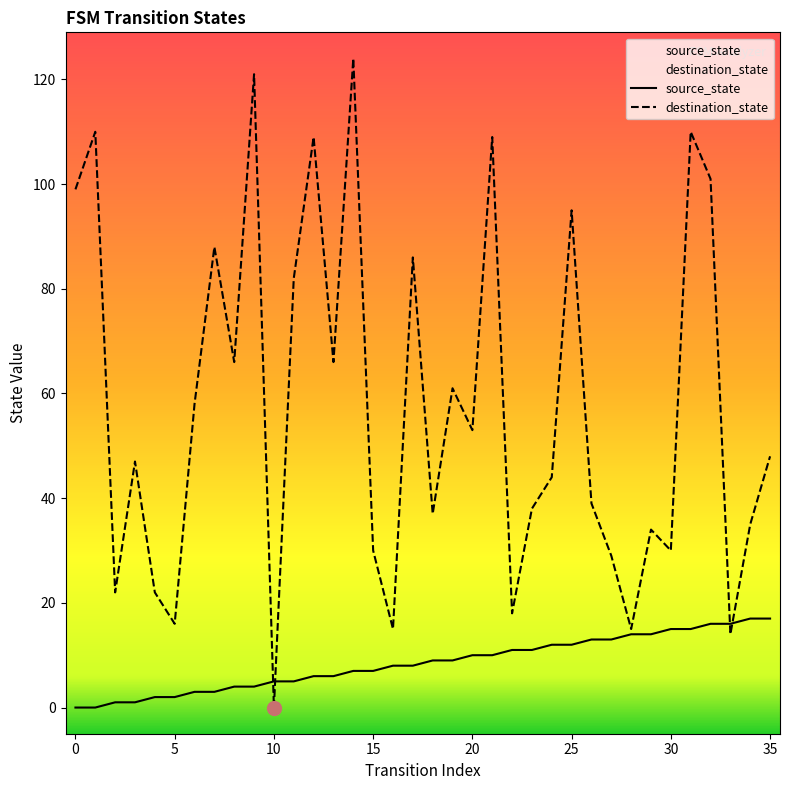

Which series has the largest total across all categories?

destination_state